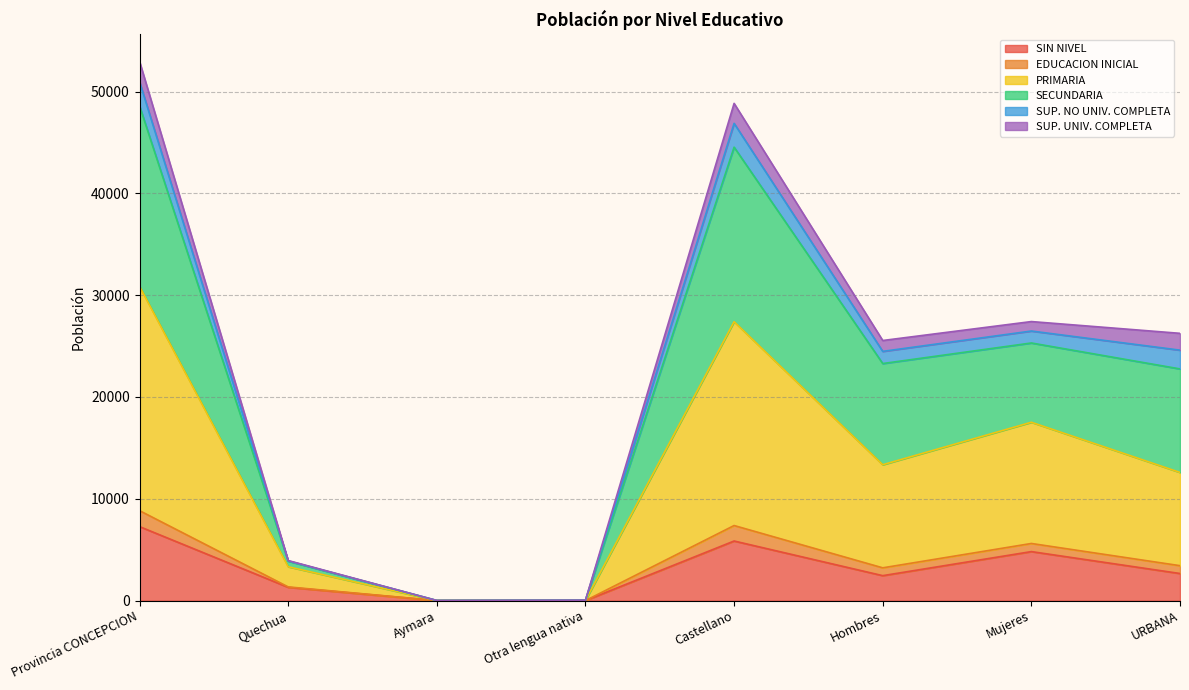

Which has a higher value, Castellano or Aymara?

Castellano